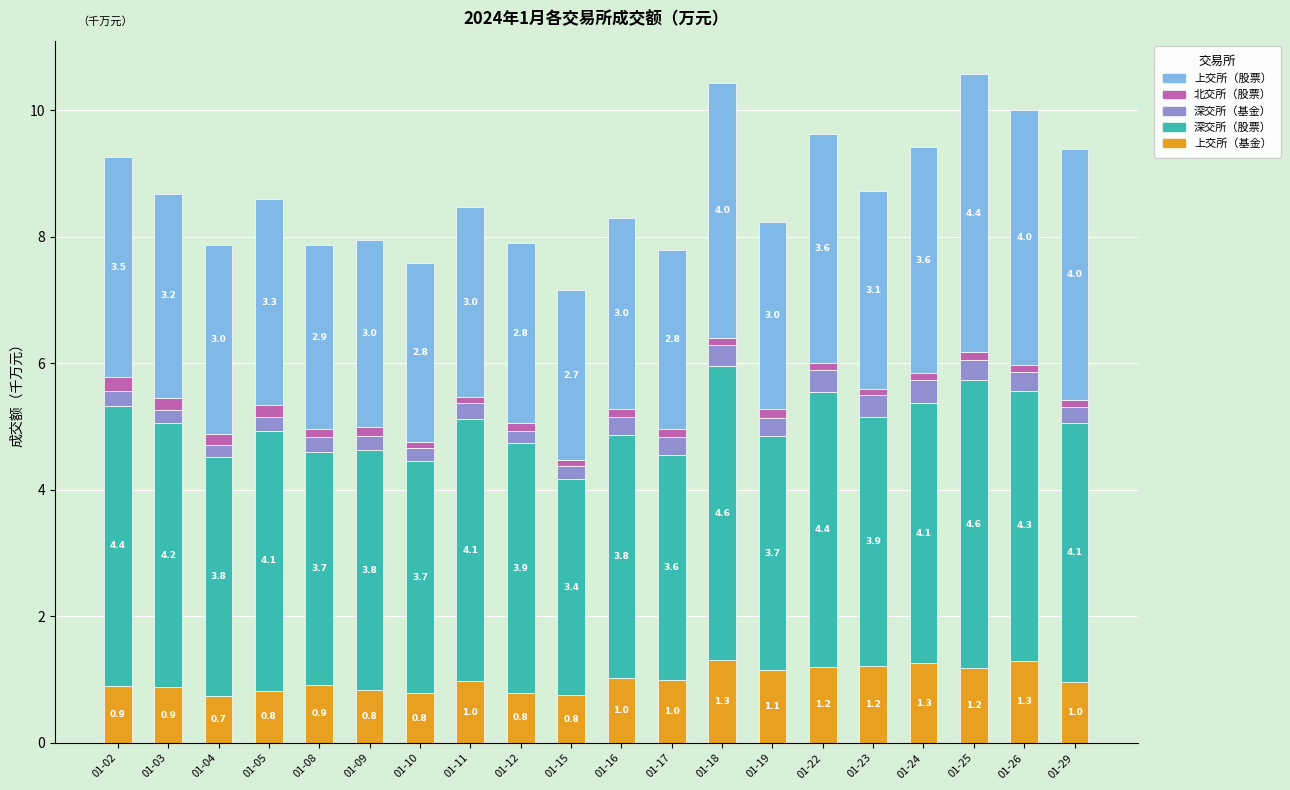

Reading left to right, what are the values for 上交所（基金）?

01-02=0.9	01-03=0.9	01-04=0.7	01-05=0.8	01-08=0.9	01-09=0.8	01-10=0.8	01-11=1.0	01-12=0.8	01-15=0.8	01-16=1.0	01-17=1.0	01-18=1.3	01-19=1.1	01-22=1.2	01-23=1.2	01-24=1.3	01-25=1.2	01-26=1.3	01-29=1.0